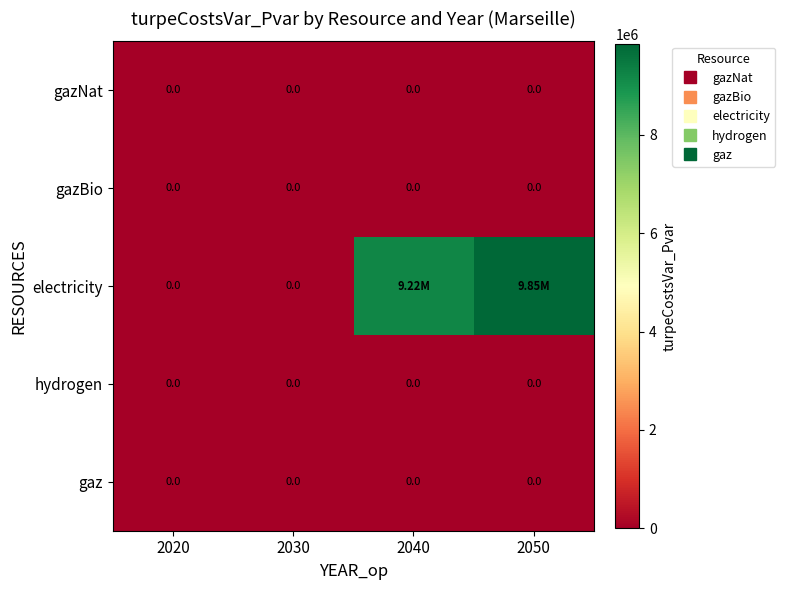

Between 2050 and 2040, which is larger?

2050